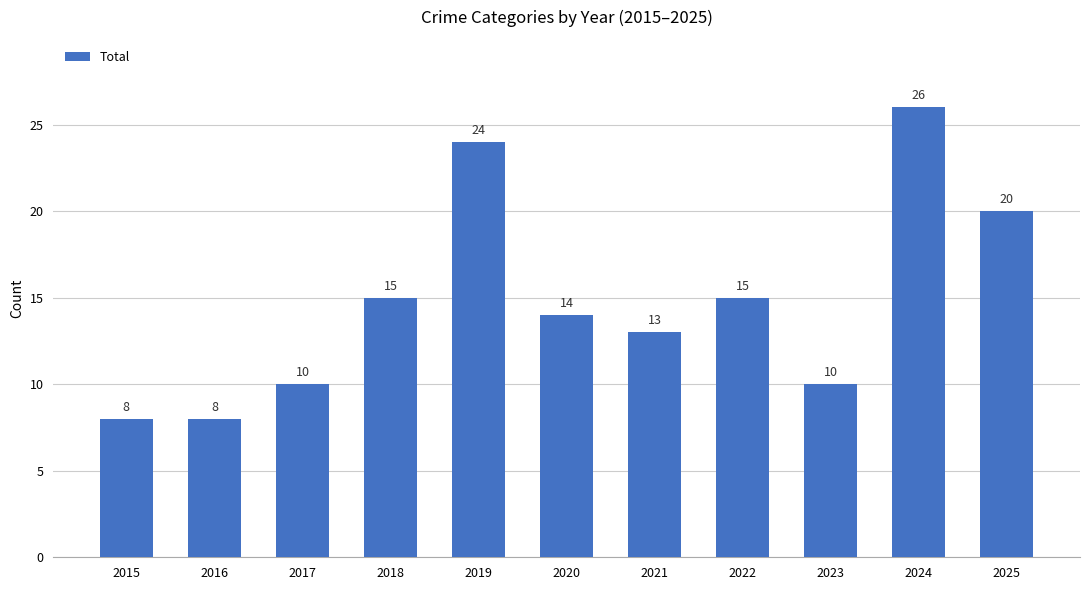

What is the maximum value shown in the chart?

26